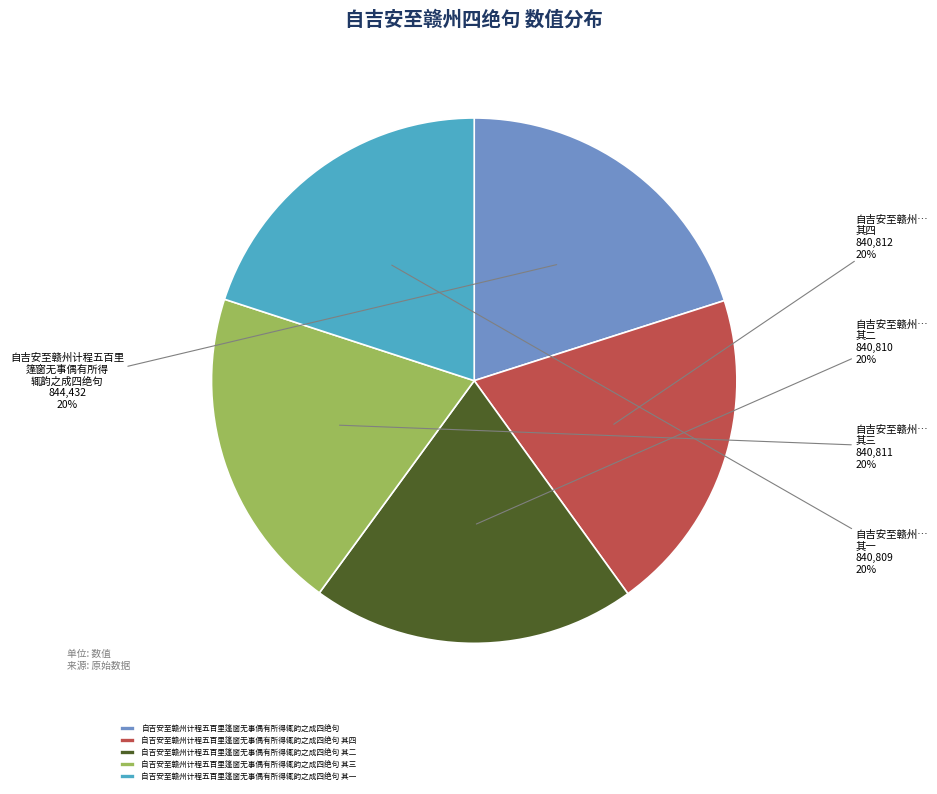

What percentage is the 自吉安至赣州计程五百里篷窗无事偶有所得辄韵之成四绝句 slice, to the nearest percent?

20%